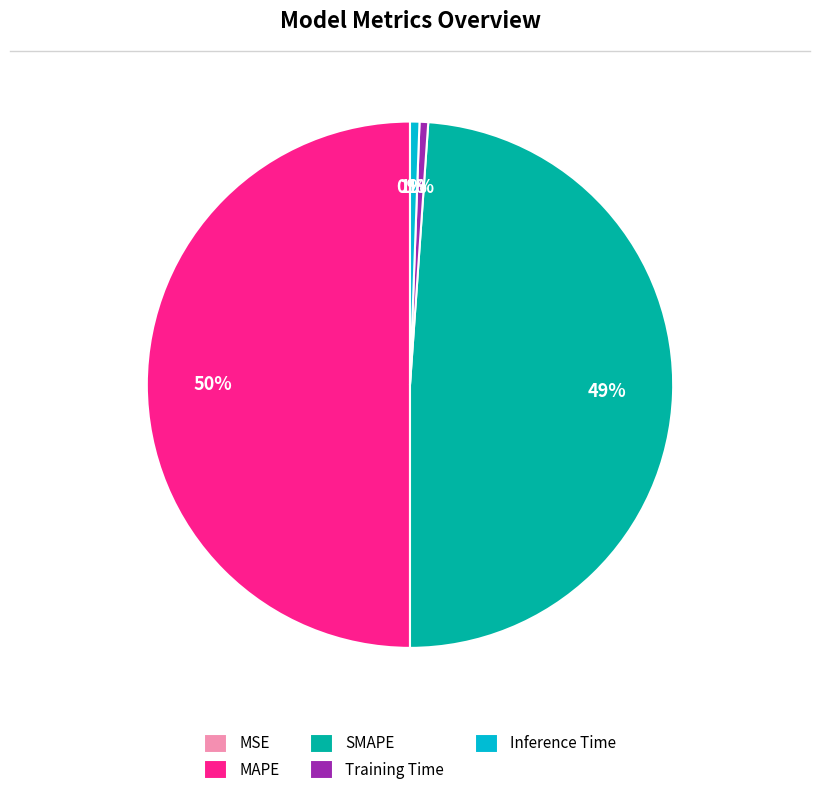

To the nearest percent, what is the difference between the Training Time and MAPE slice percentages?

49%